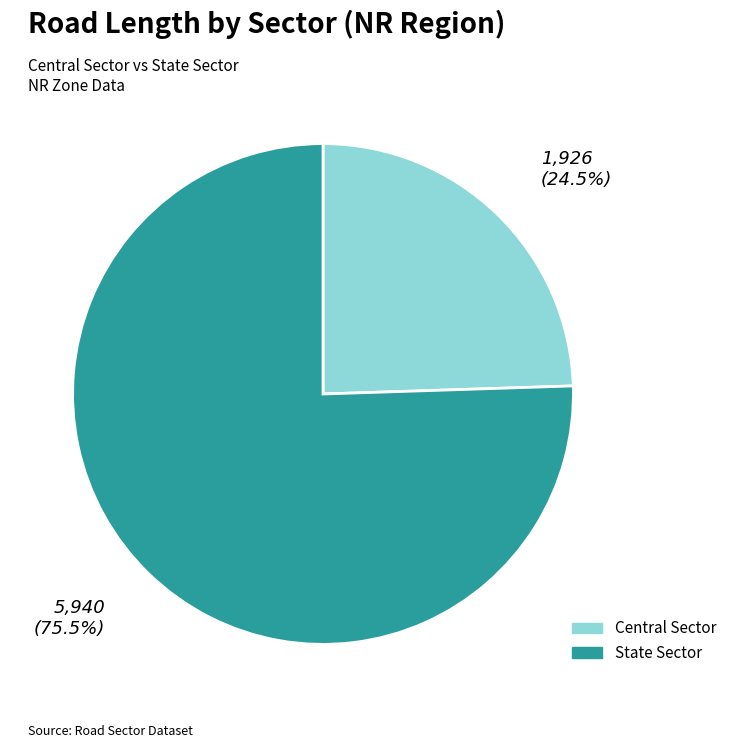

Does State Sector account for over 50% of the chart?

Yes